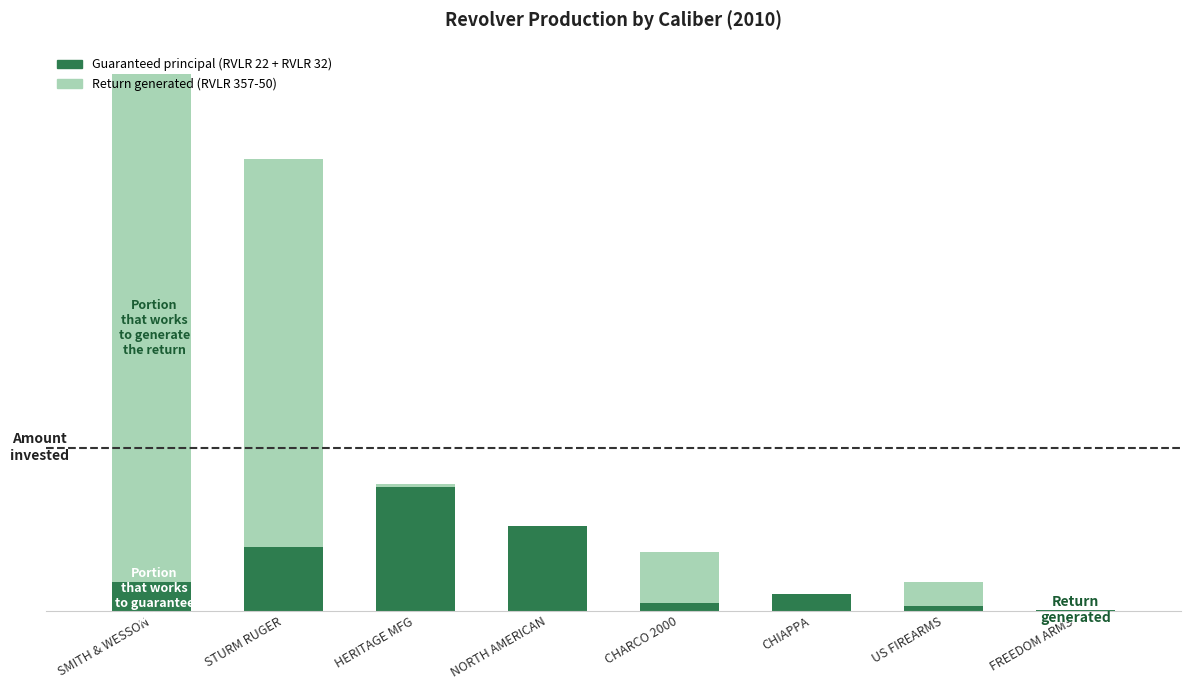

Does the chart contain stacked bars?

Yes